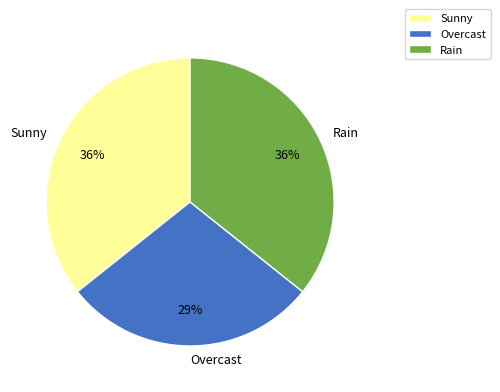

To the nearest percent, what portion does Sunny represent?

36%